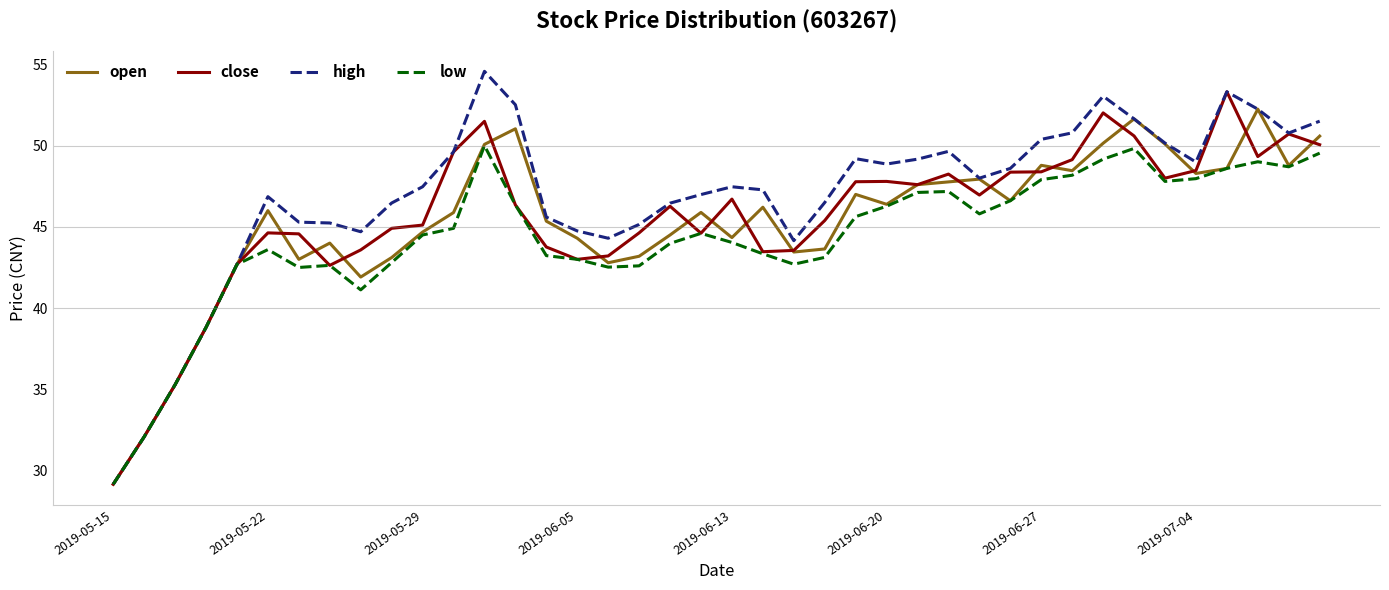

Which series has the largest total across all categories?

high